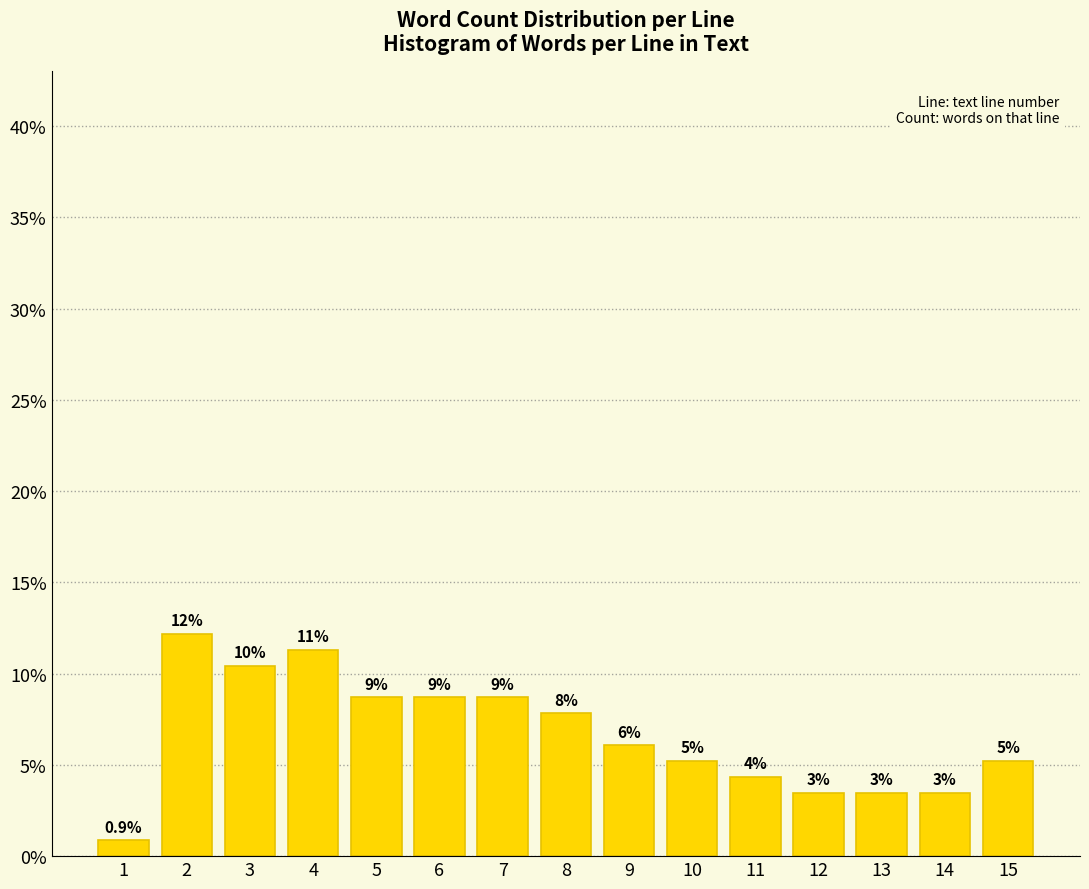

Are the bars horizontal?

No